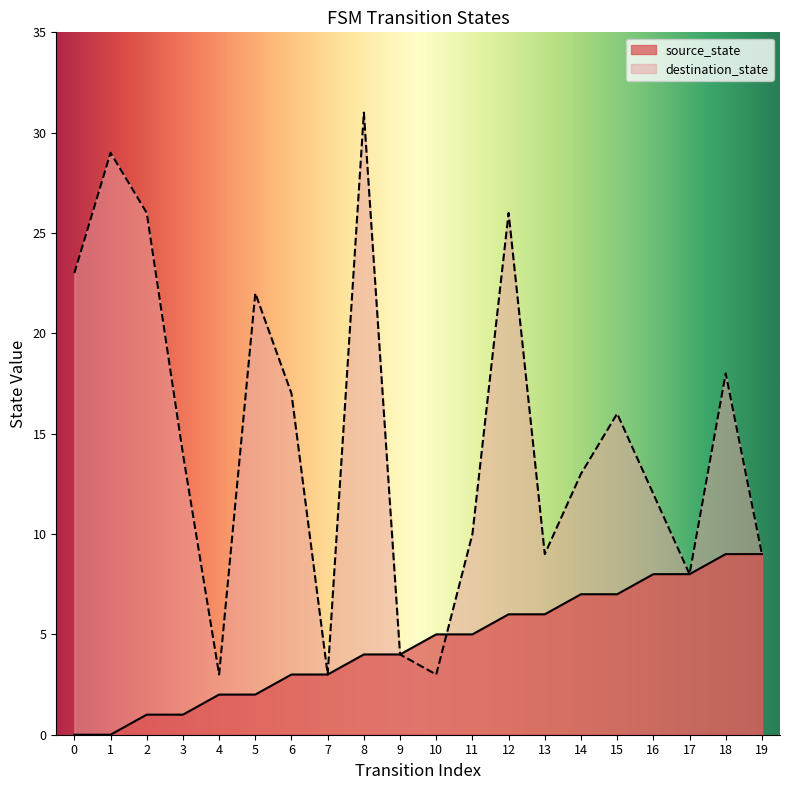

List the series in order of their peak value, lowest first.

source_state, destination_state